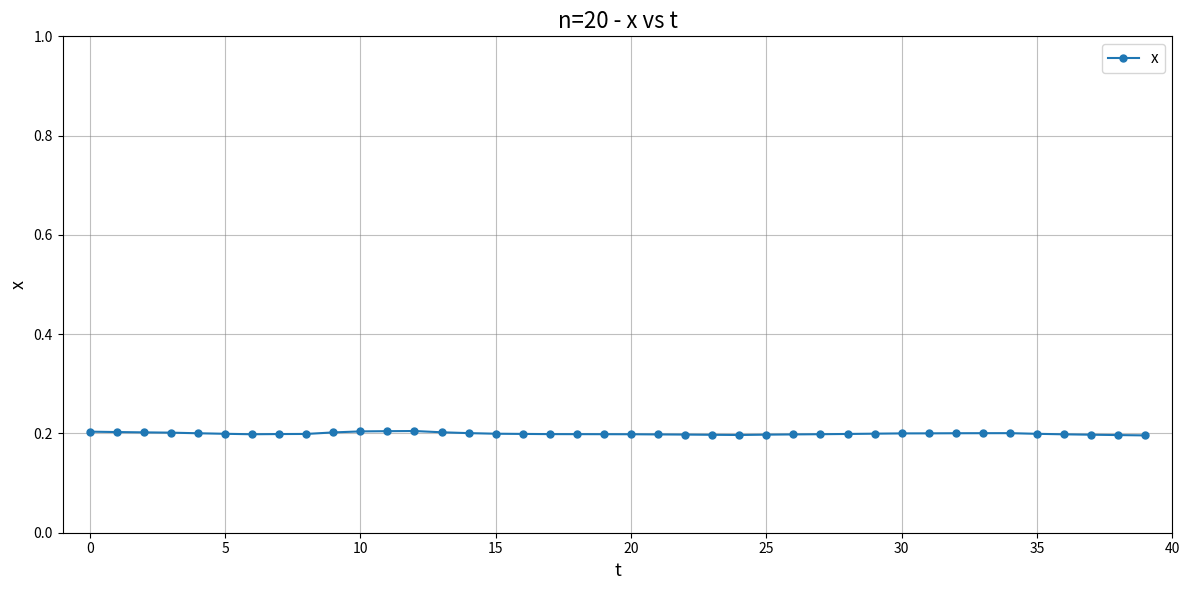

Count the values in the range 0 to 1.

40